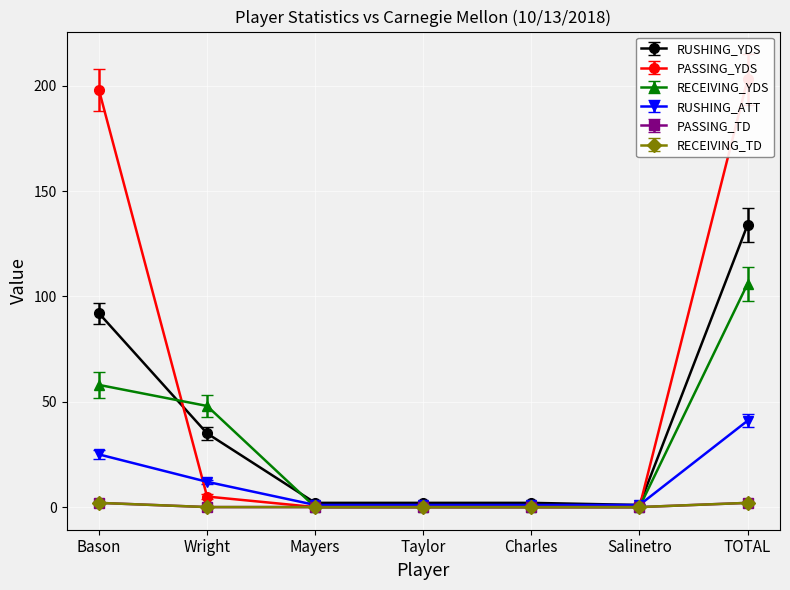

Which has a higher value, Taylor or Wright?

Wright